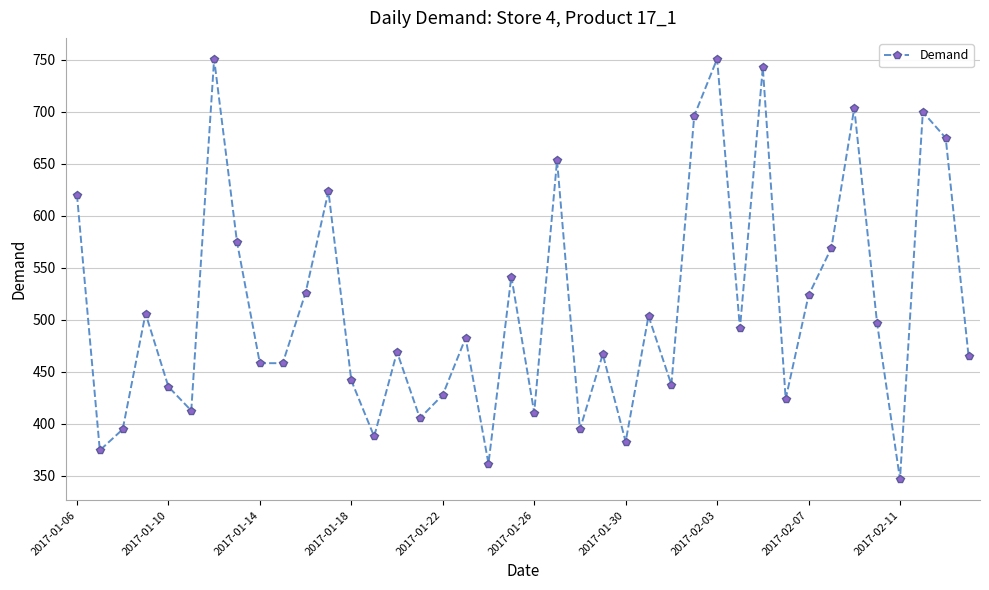

True or false: there are more than 2 points higher than both neighbors.

True